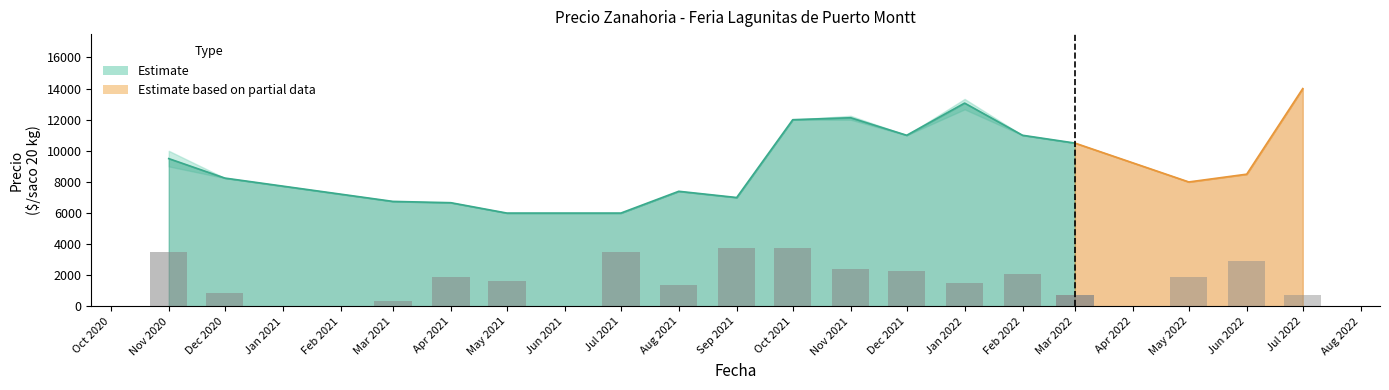

What is the sum of the Precio minimo values at 5 and 15?

17000